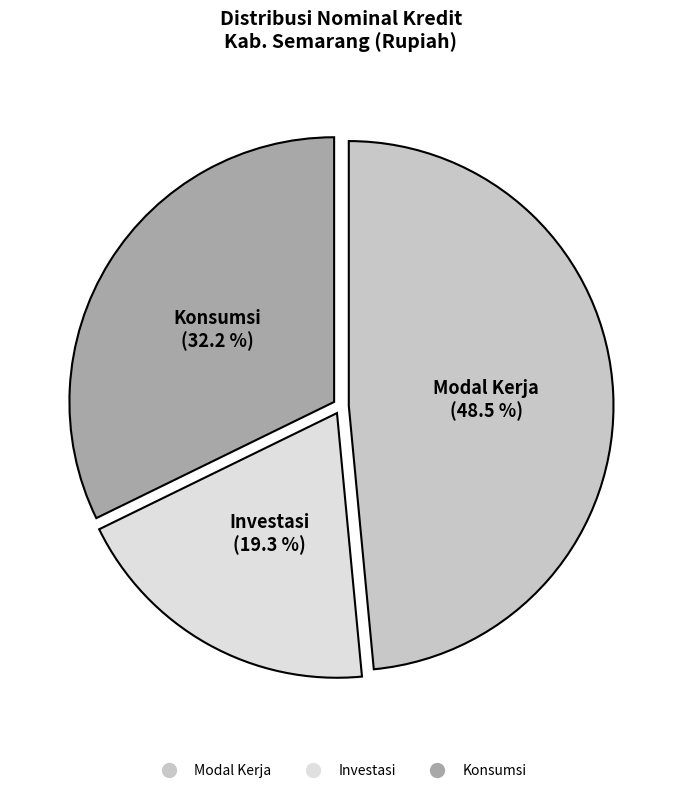

Rank the categories by value from highest to lowest.

Modal Kerja, Konsumsi, Investasi